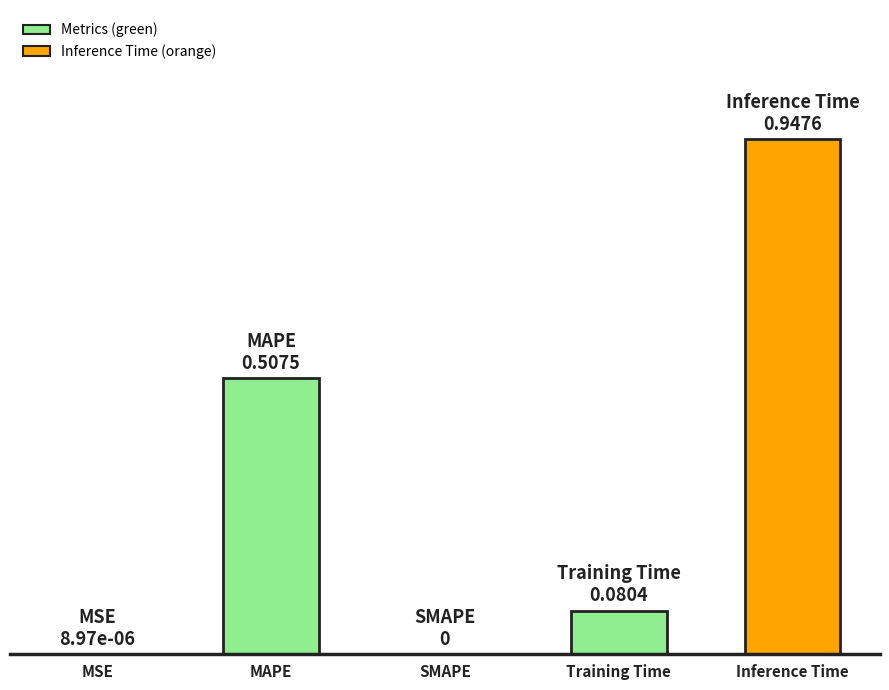

Are the bars horizontal?

No